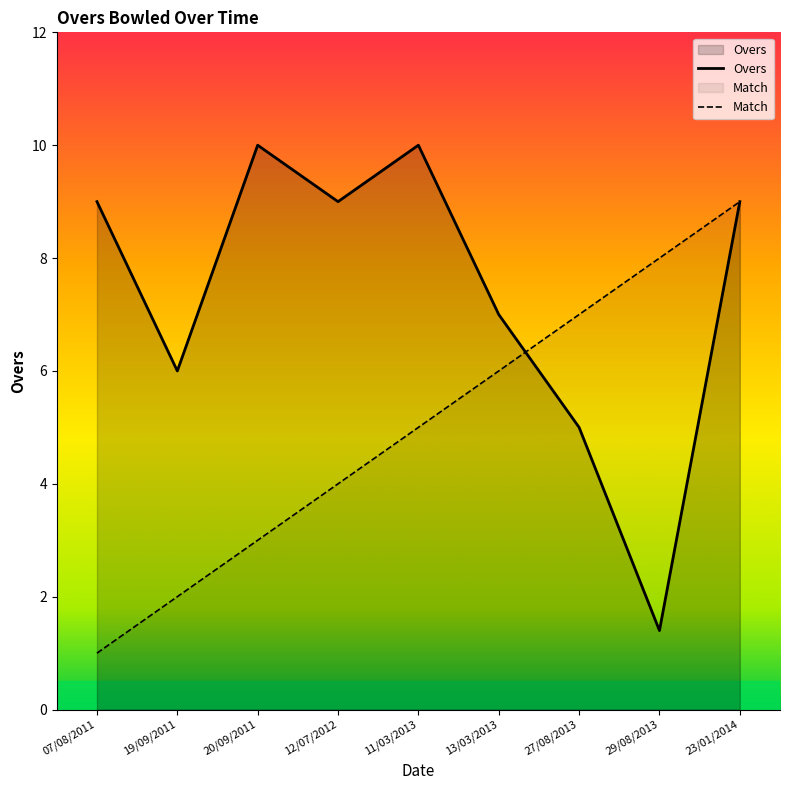

Which label corresponds to the largest value in the chart?

20/09/2011